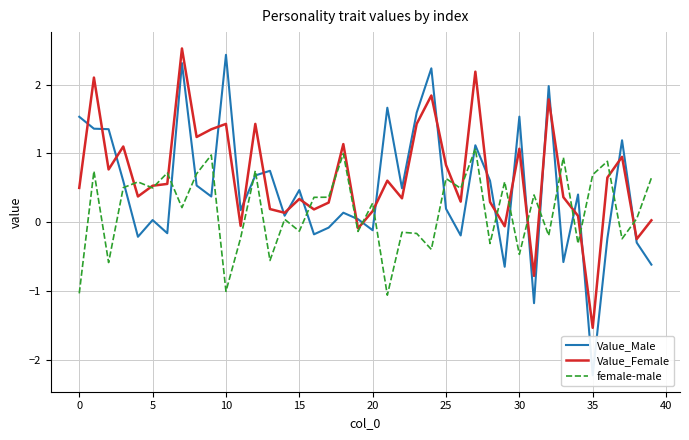

Where is female-male nearest to the value 0?

14